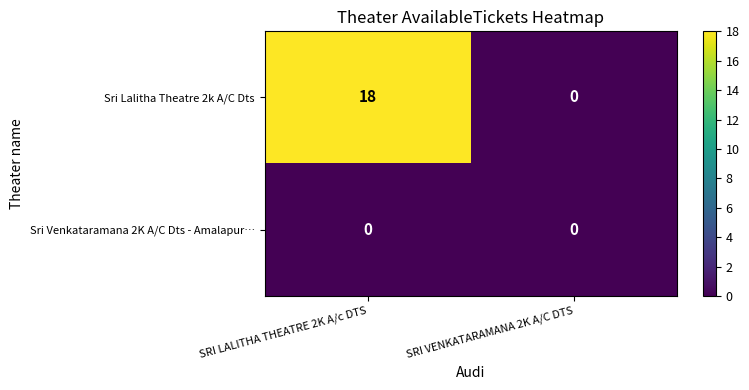

Reading left to right, what are all the values shown in this chart?

Sri Lalitha Theatre 2k A/C Dts: SRI LALITHA THEATRE 2K A/c DTS=18	SRI VENKATARAMANA 2K A/C DTS=0
Sri Venkataramana 2K A/C Dts - Amalapur…: SRI LALITHA THEATRE 2K A/c DTS=0	SRI VENKATARAMANA 2K A/C DTS=0